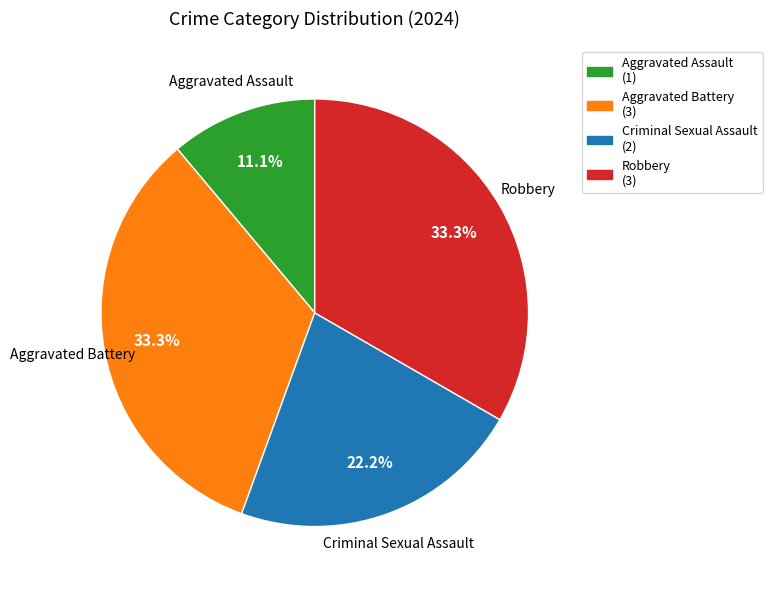

Does any single category account for the majority?

No